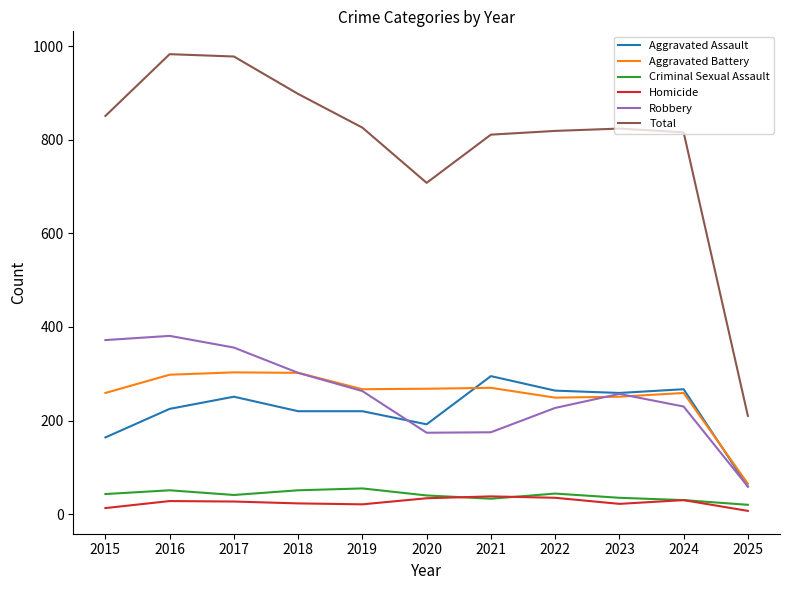

Which series has the widest spread of values?

Total